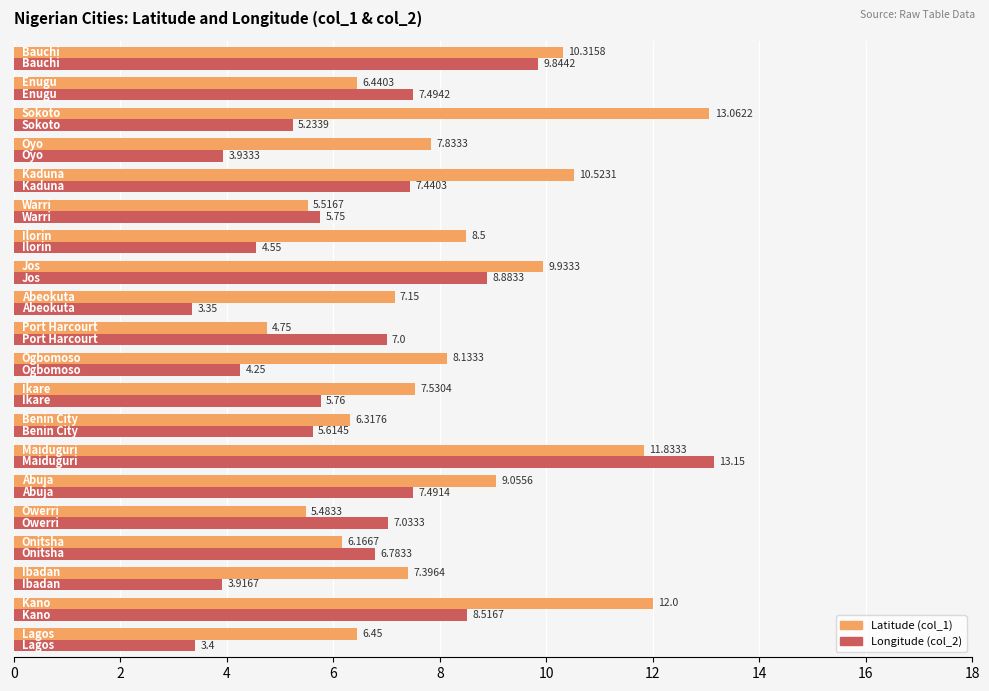

At how many categories does at least one series exceed 11?

3